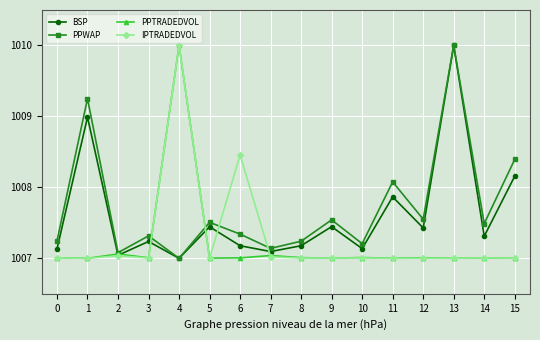

What is the greatest value displayed?

1010.0